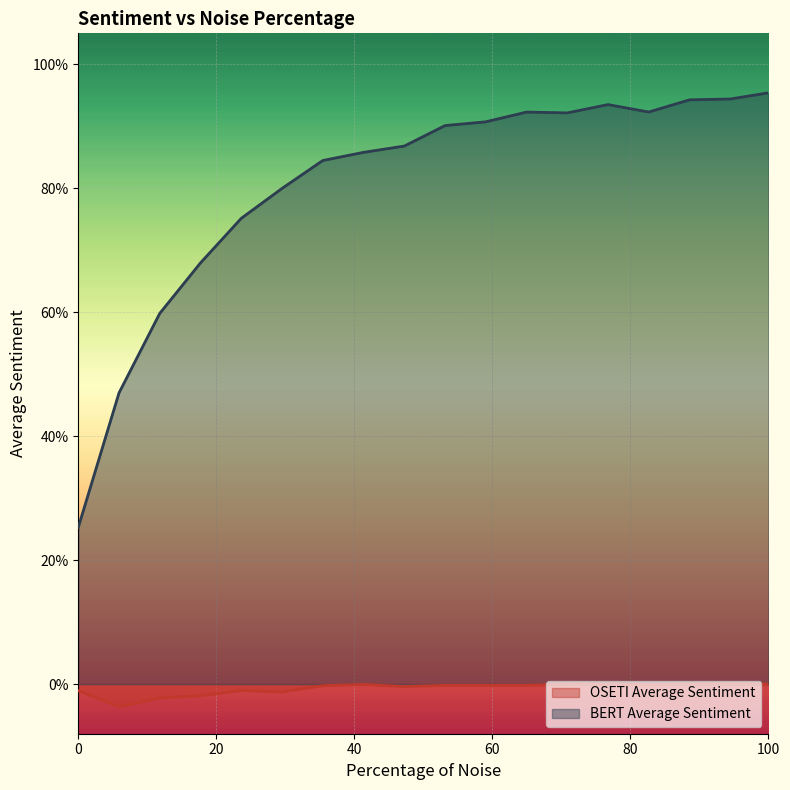

Does the chart display data point markers on the line(s)?

No